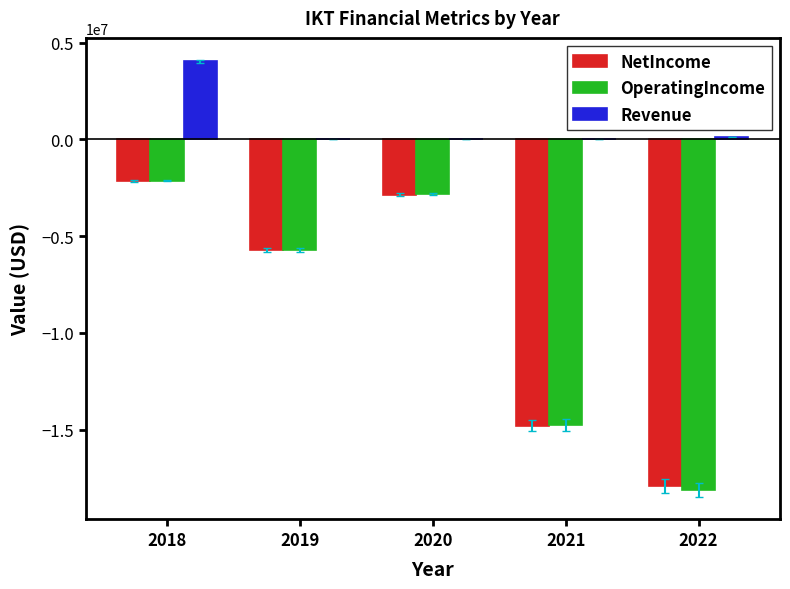

What is the average value of the Revenue series?

832879